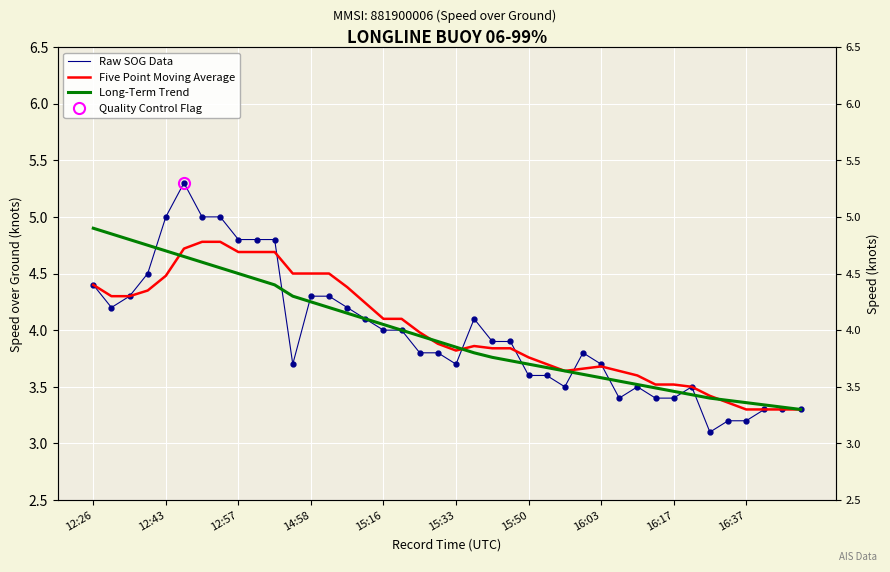

What is the average value of the Five Point Moving Average series?

4.0